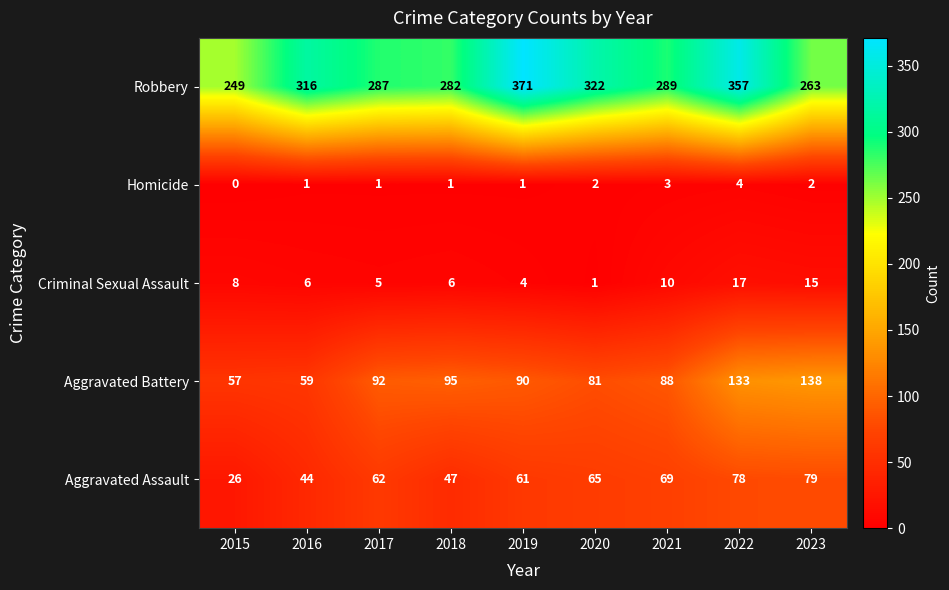

At 2021, list the series in order from largest to smallest.

Robbery, Aggravated Battery, Aggravated Assault, Criminal Sexual Assault, Homicide